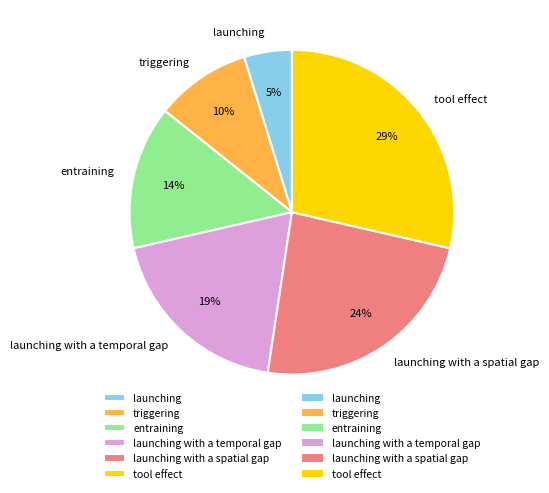

To the nearest percent, what is the difference between the largest and smallest slice percentages?

24%